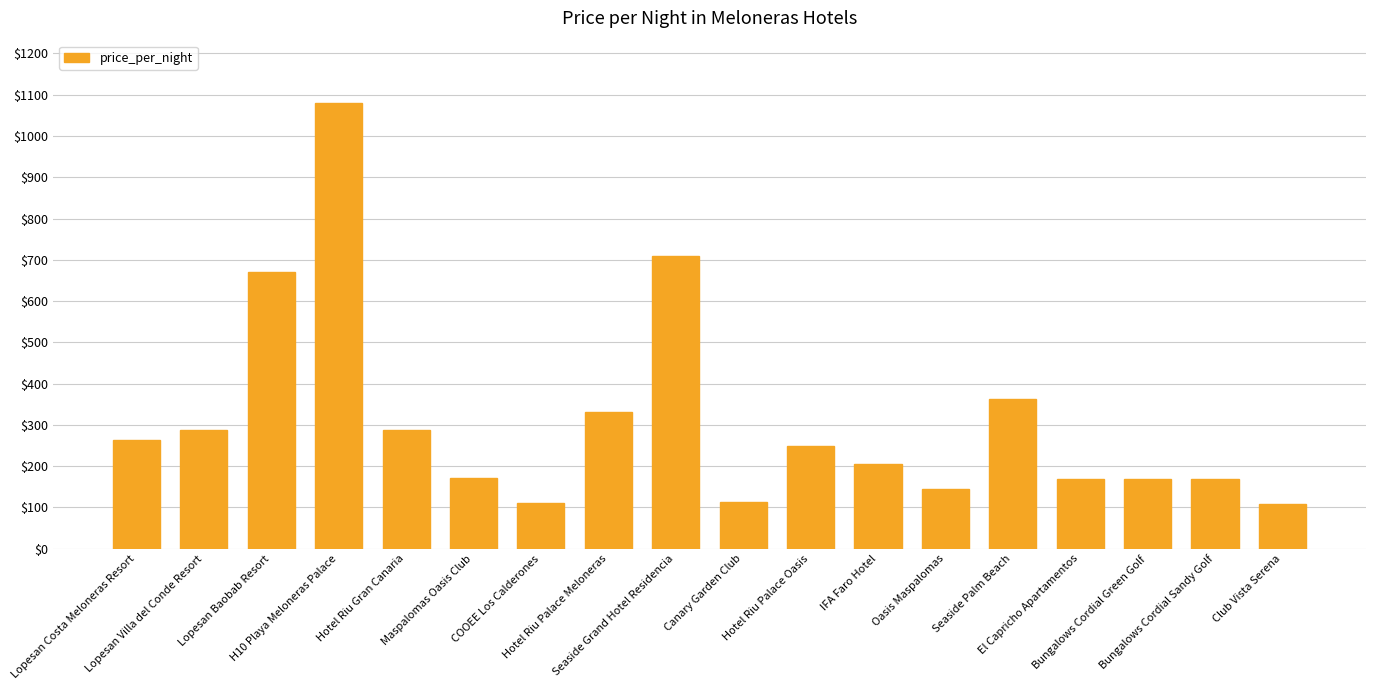

How many distinct data groups are displayed?

1